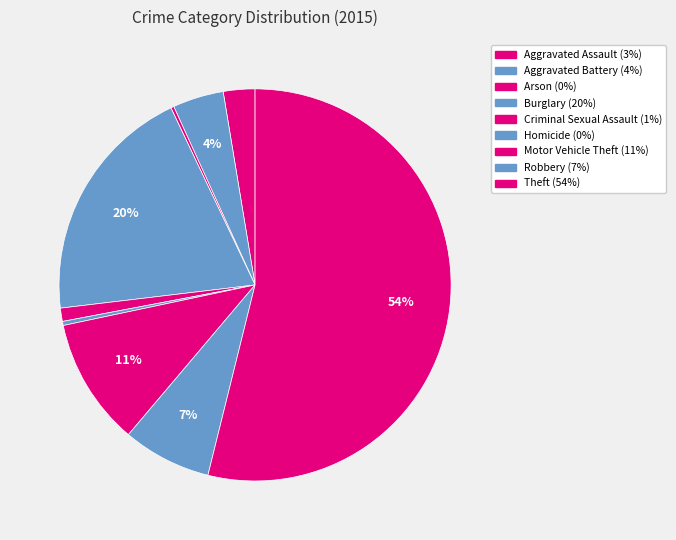

Count the number of slices in the pie.

9